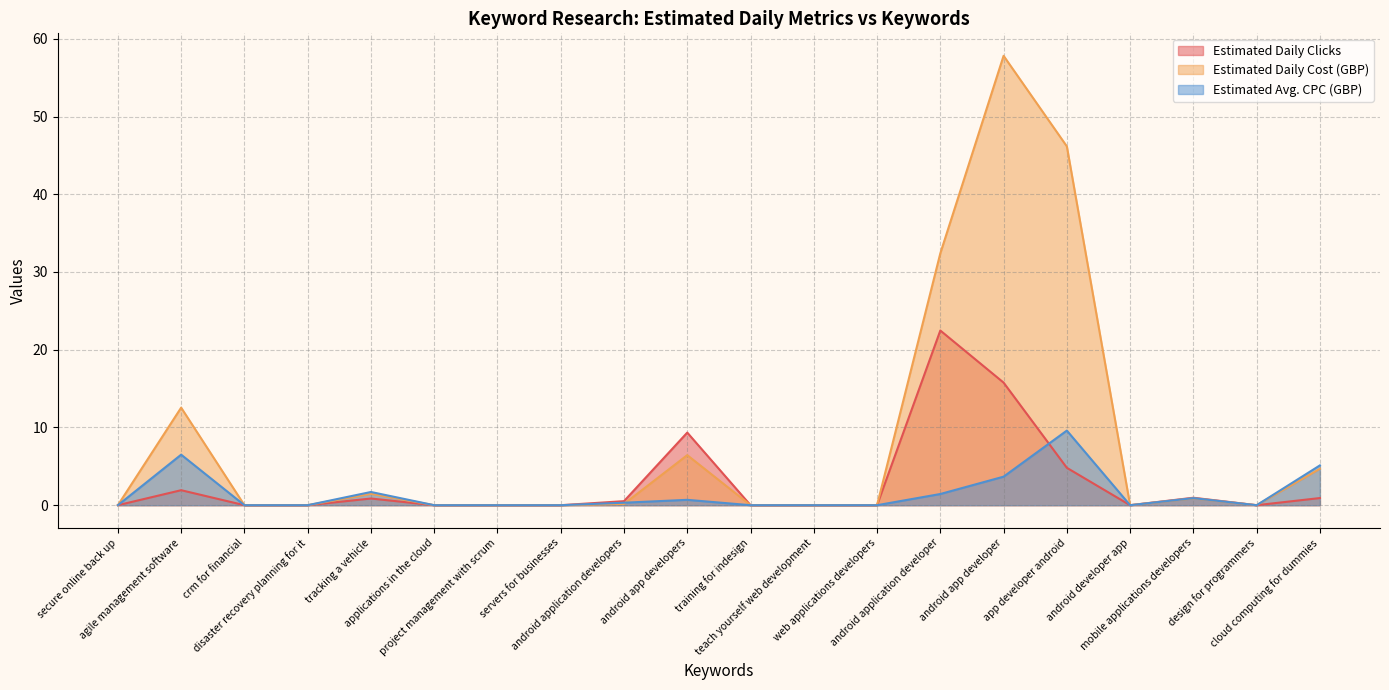

Which series has the largest range (max minus min)?

Estimated Daily Cost (GBP)